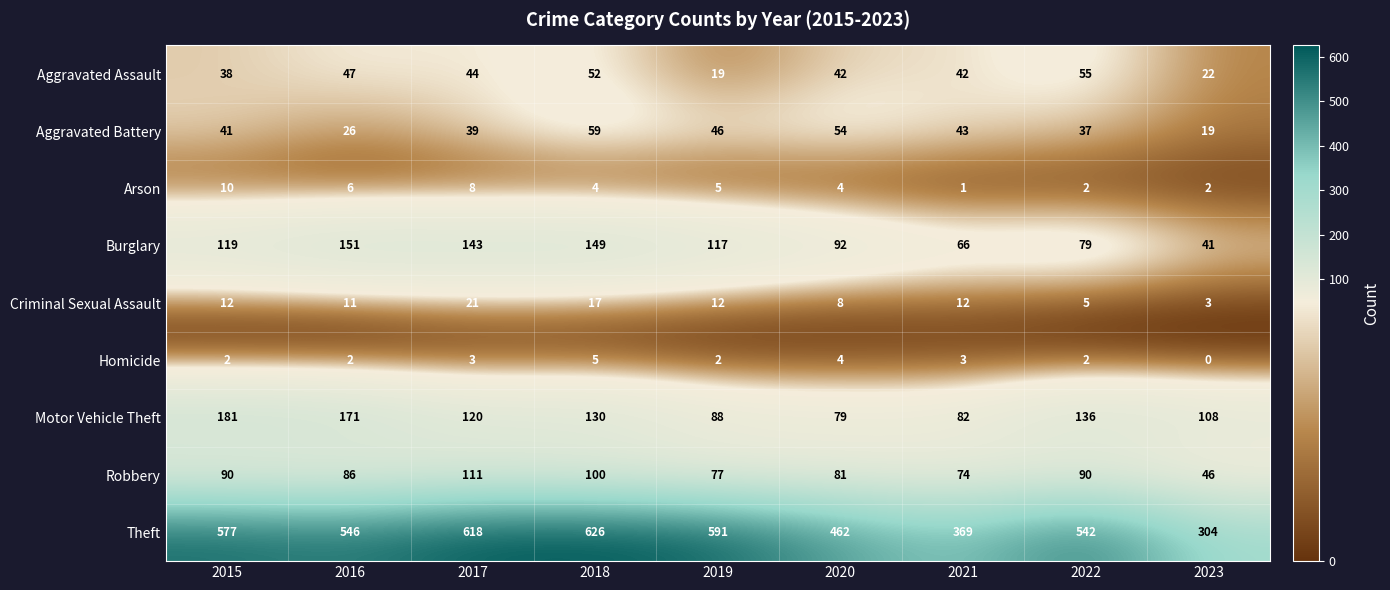

How many data points does each series have?

9